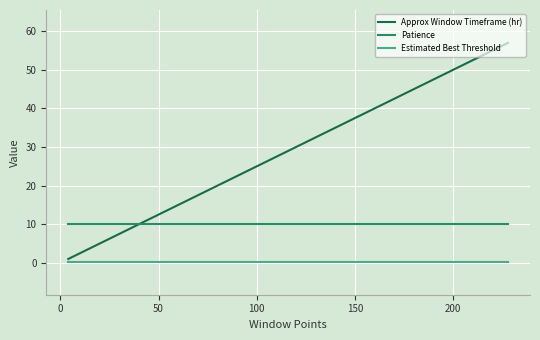

Which series has the largest range (max minus min)?

Approx Window Timeframe (hr)